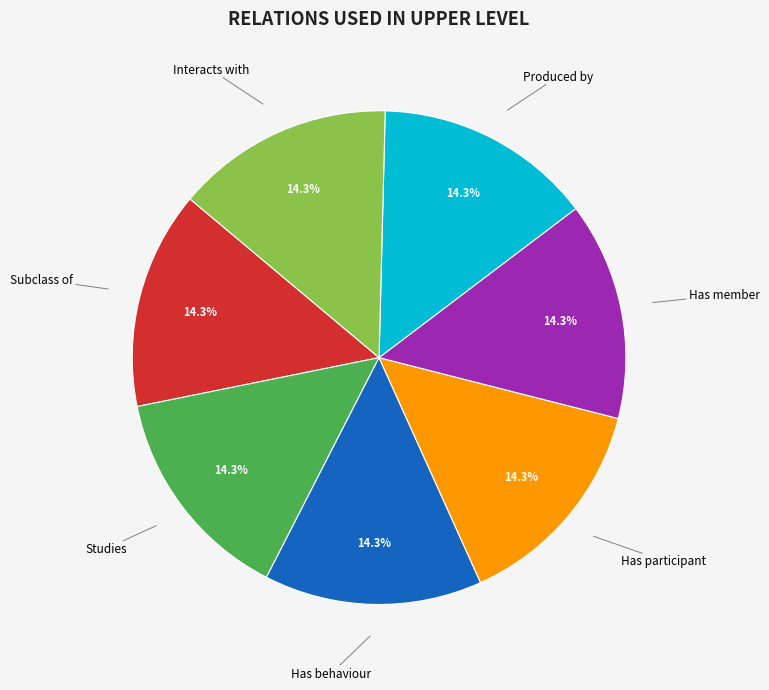

Count the number of slices in the pie.

7